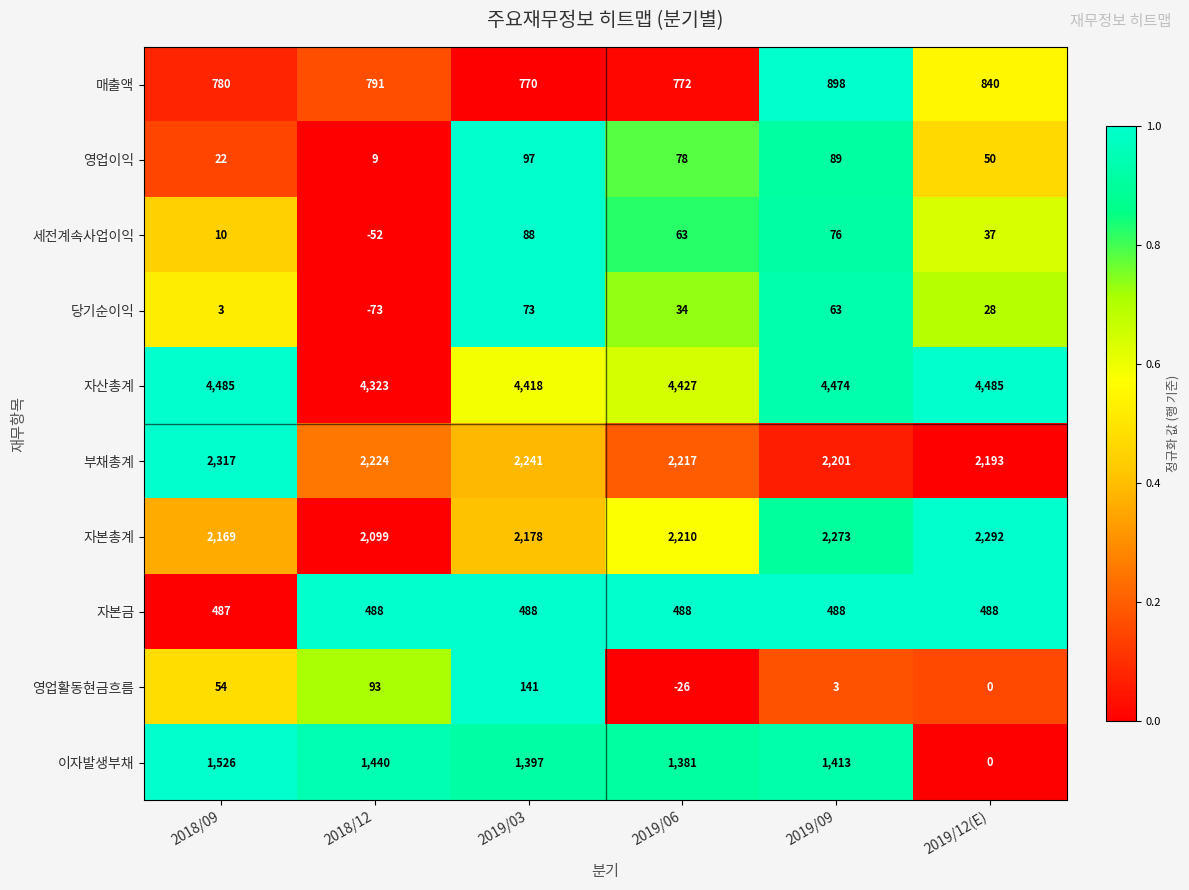

Rank the categories by 이자발생부채 value from lowest to highest.

2019/12(E), 2019/06, 2019/03, 2019/09, 2018/12, 2018/09